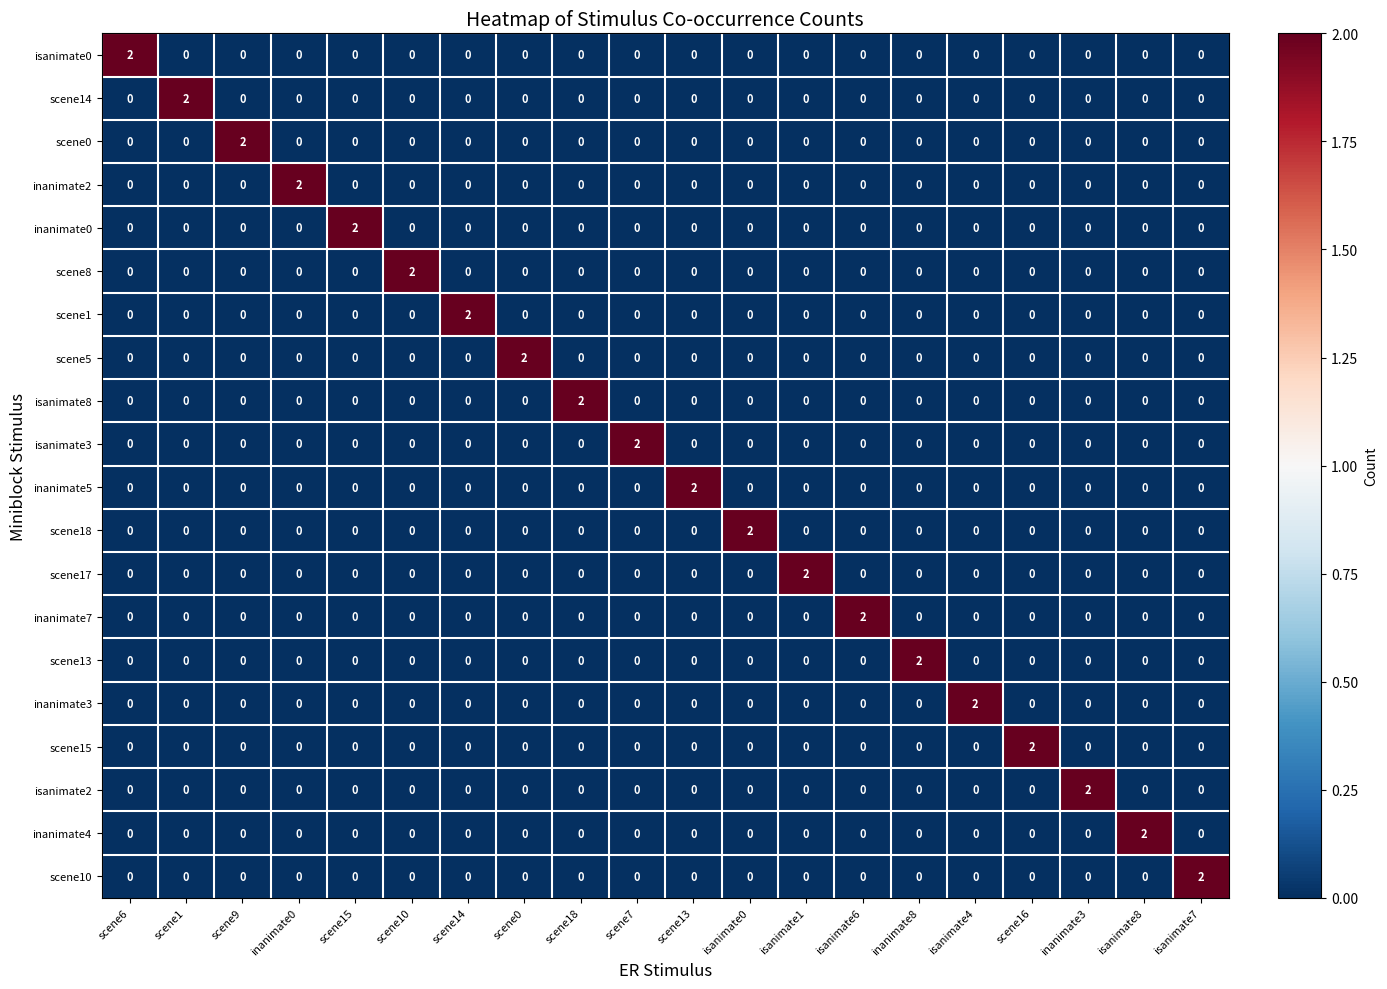

What is the total value across all series at scene15?

2